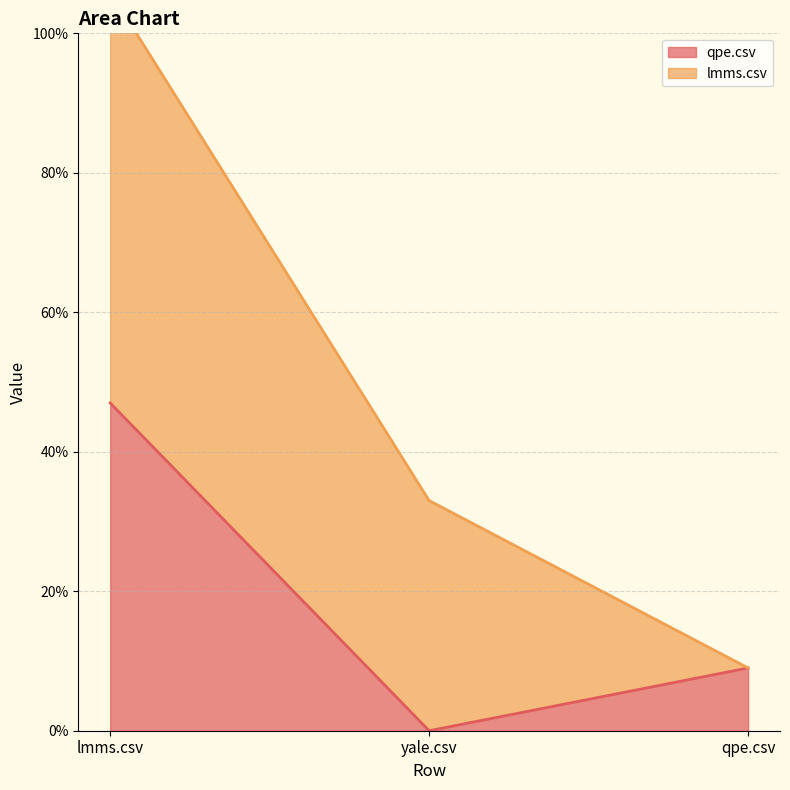

Reading right to left, extract all data points from this chart.

0.1	0.0	0.5